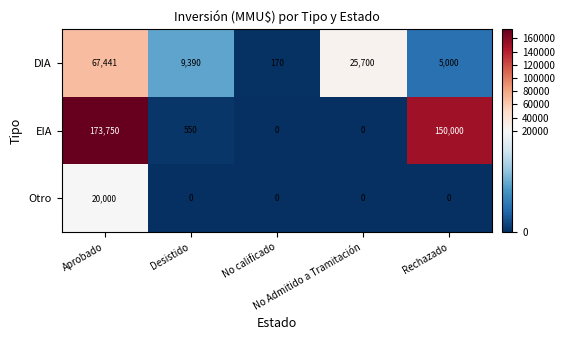

Which series has the largest total across all categories?

EIA